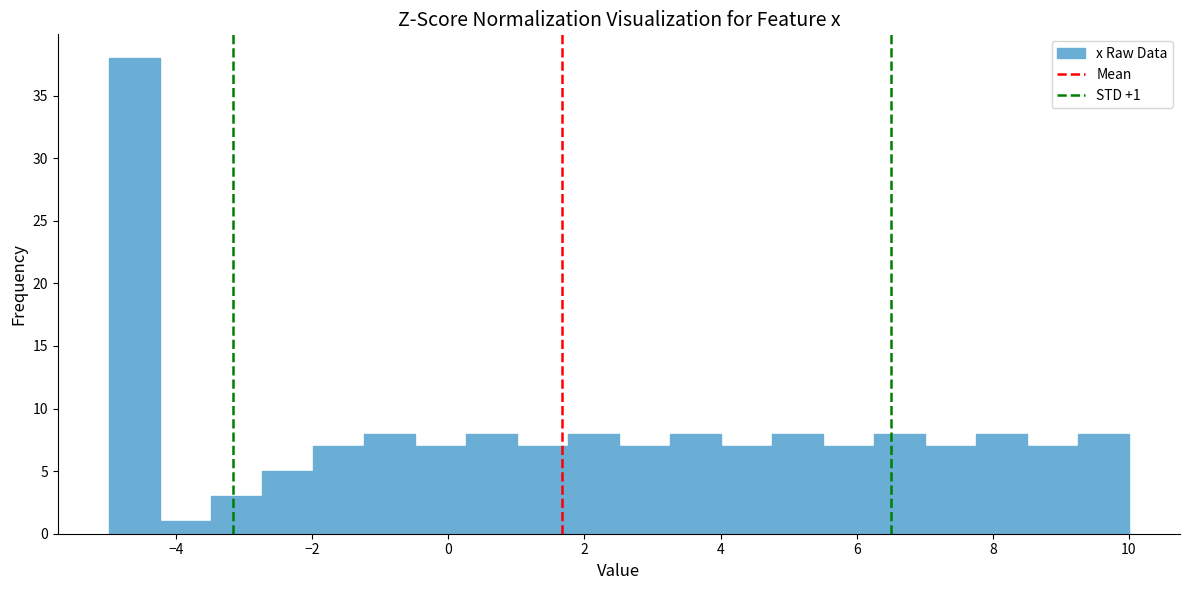

Read against the x-axis, roughly where is the centre of the tallest bar?

-4.6